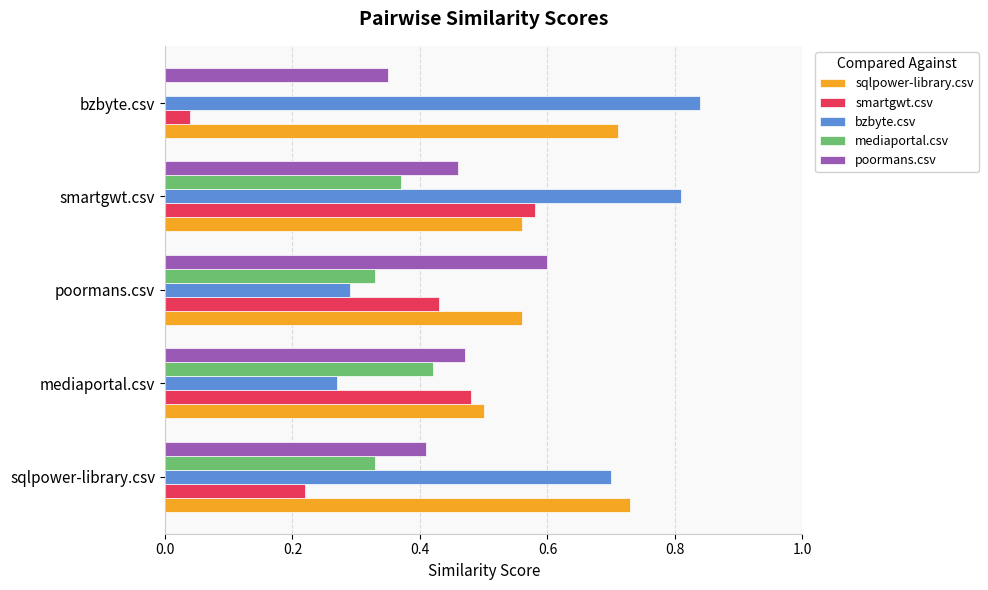

Is it true that mediaportal.csv equals 0.0 at bzbyte.csv?

True